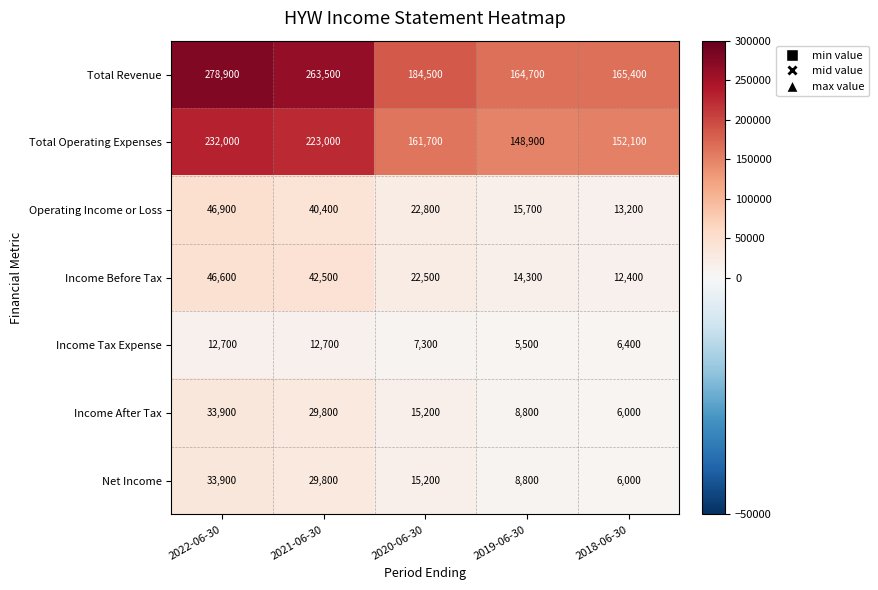

What is the total value across all series at 2022-06-30?

684900